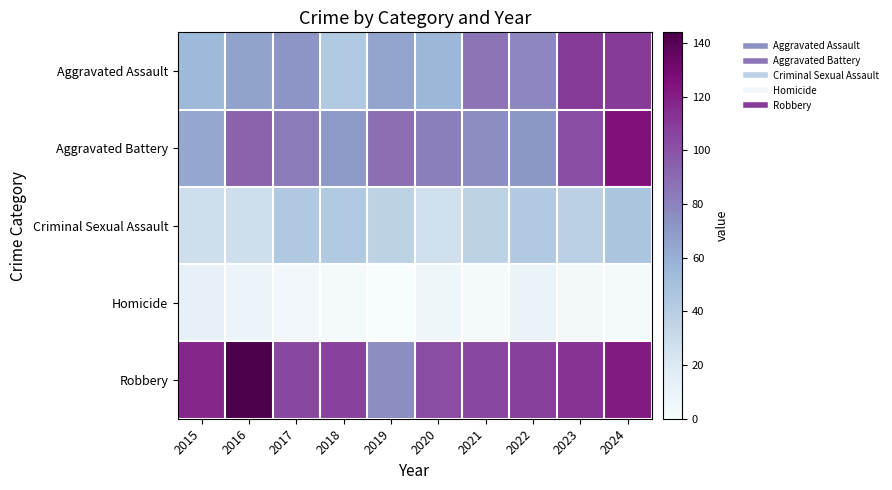

Between 2022 and 2016, which is larger?

2022